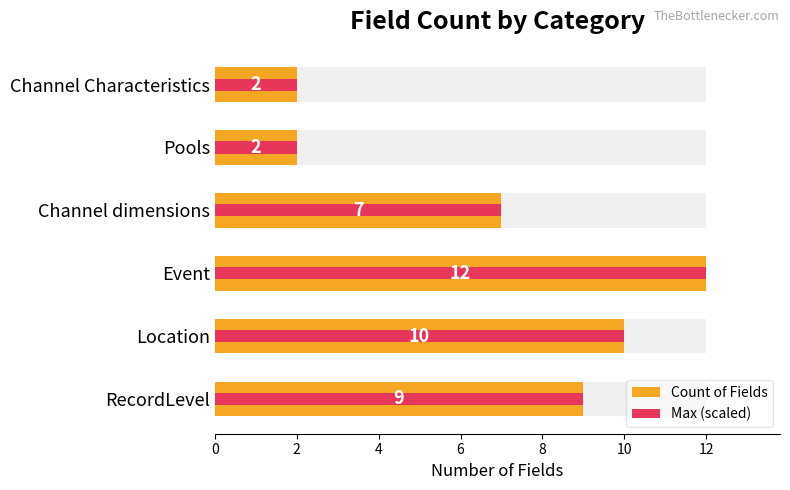

Does the chart contain stacked bars?

No